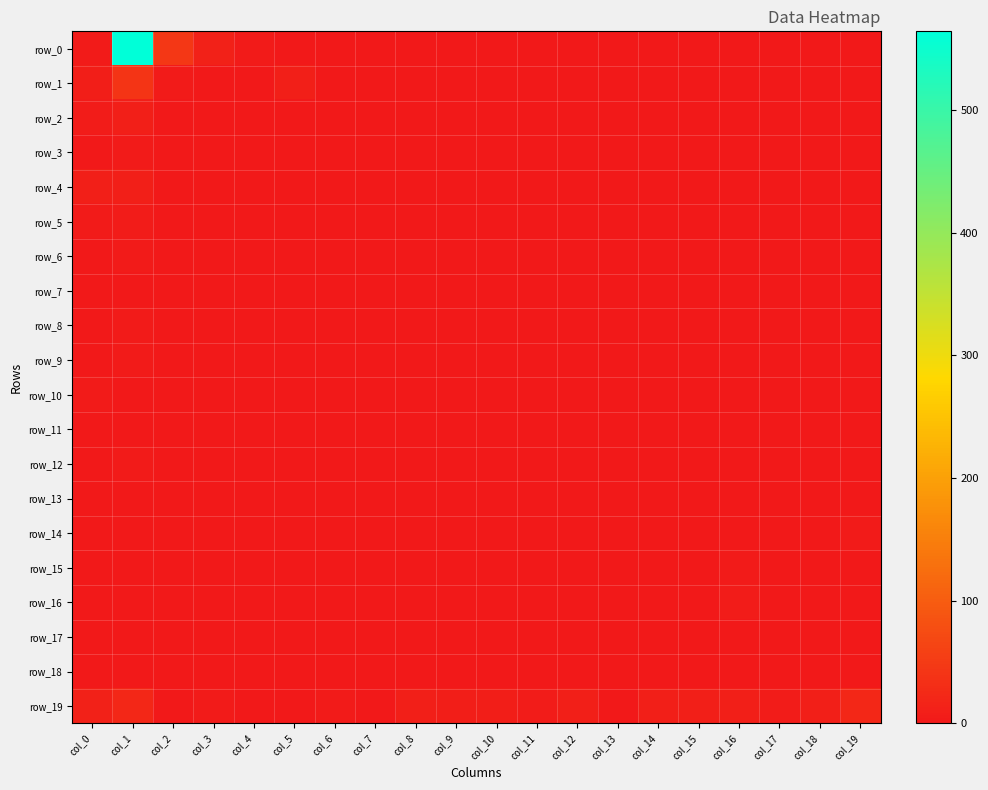

At col_13, list the series in order from largest to smallest.

row_19, row_0, row_1, row_2, row_3, row_4, row_5, row_6, row_7, row_8, row_9, row_10, row_11, row_12, row_13, row_14, row_15, row_16, row_17, row_18